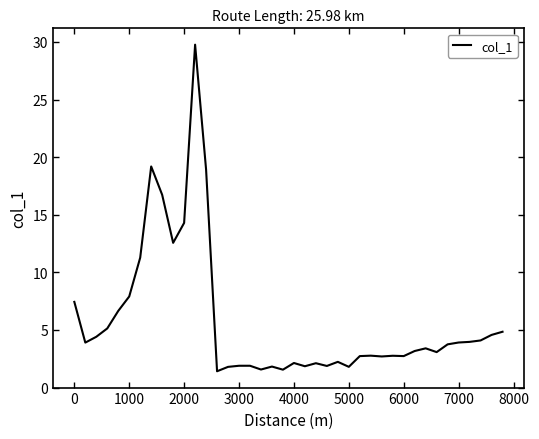

What is the sum of all values?

230.5